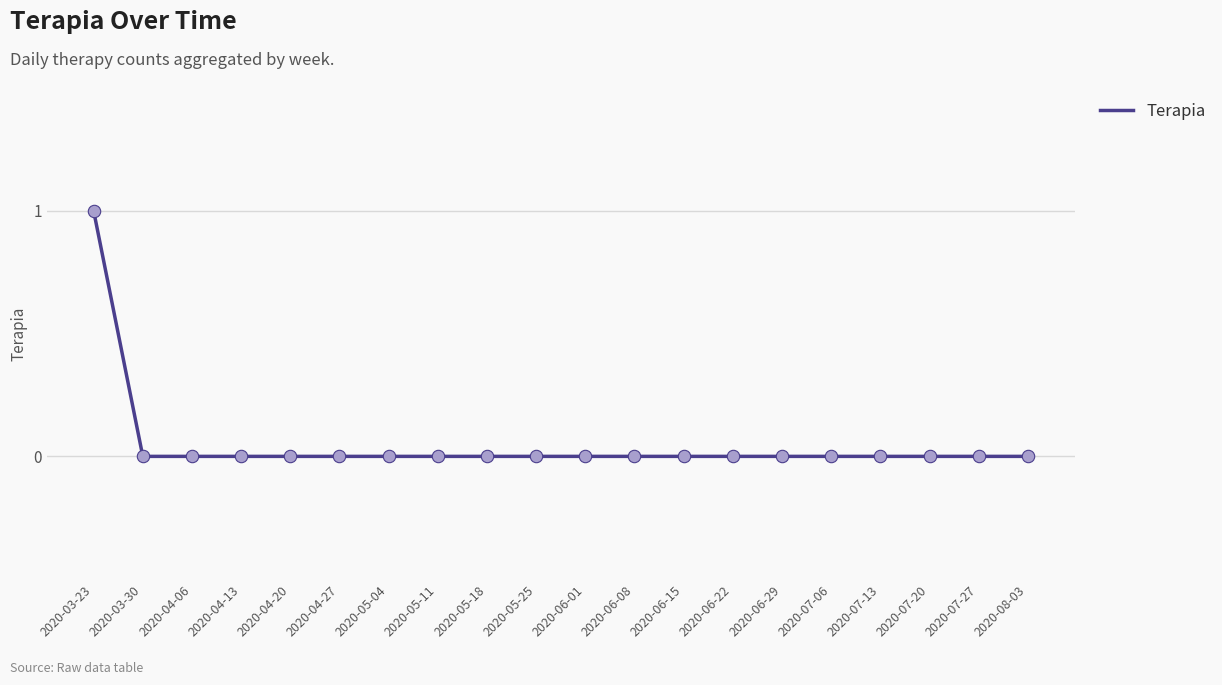

The value at 2020-06-01 is 0. True or false?

True